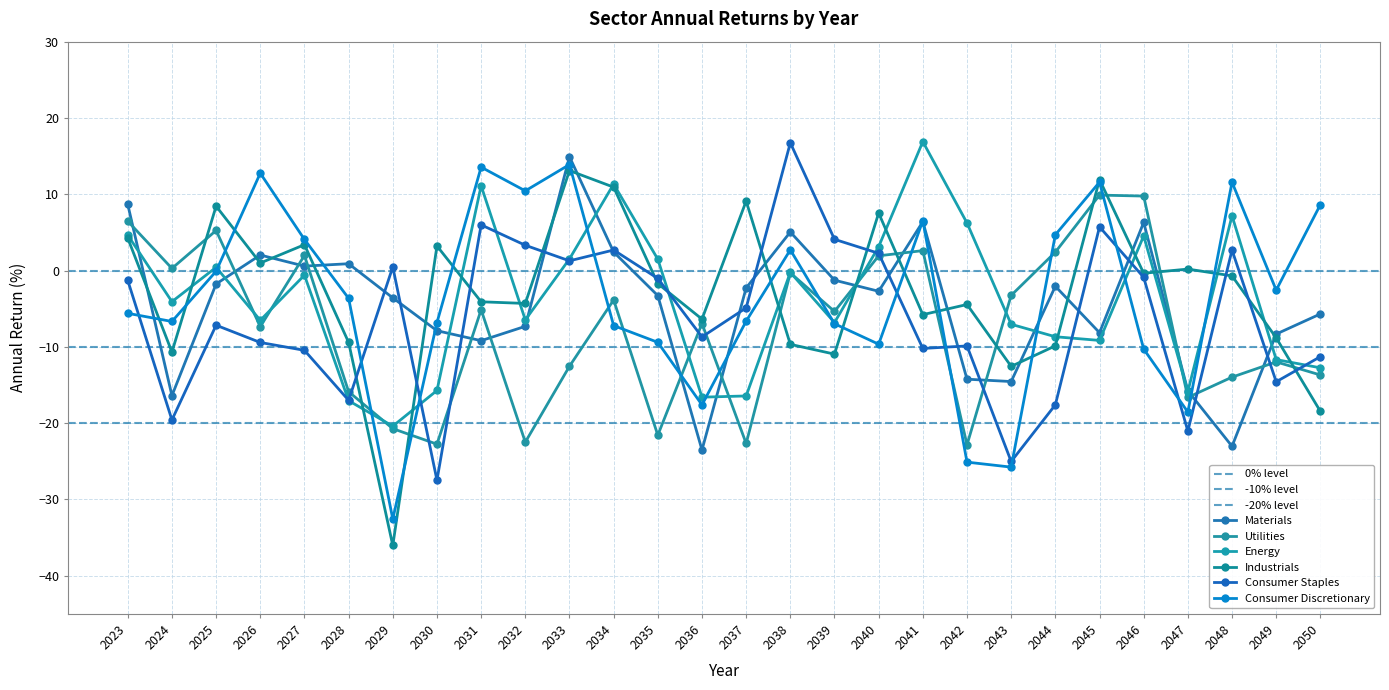

Reading left to right, extract all data points from this chart.

Materials: 2023=8.7	2024=-16.4	2025=-1.8	2026=2.0	2027=0.6	2028=0.9	2029=-3.6	2030=-7.9	2031=-9.2	2032=-7.3	2033=14.9	2034=2.4	2035=-3.3	2036=-23.5	2037=-2.3	2038=5.0	2039=-1.3	2040=-2.7	2041=6.4	2042=-14.2	2043=-14.5	2044=-2.1	2045=-8.1	2046=6.3	2047=-15.8	2048=-23.0	2049=-8.3	2050=-5.7
Utilities: 2023=6.5	2024=0.3	2025=5.3	2026=-7.4	2027=2.0	2028=-15.9	2029=-20.7	2030=-22.8	2031=-5.1	2032=-22.5	2033=-12.5	2034=-3.9	2035=-21.6	2036=-6.9	2037=-22.7	2038=-0.3	2039=-5.4	2040=1.9	2041=2.6	2042=-22.8	2043=-3.3	2044=2.4	2045=9.9	2046=9.8	2047=-16.6	2048=-14.0	2049=-12.0	2050=-13.7
Energy: 2023=4.6	2024=-4.1	2025=0.4	2026=-6.5	2027=-0.6	2028=-17.1	2029=-20.4	2030=-15.7	2031=11.1	2032=-6.5	2033=1.5	2034=11.3	2035=1.5	2036=-16.6	2037=-16.4	2038=-0.2	2039=-6.8	2040=3.1	2041=16.9	2042=6.2	2043=-7.0	2044=-8.7	2045=-9.2	2046=4.5	2047=-15.9	2048=7.2	2049=-11.7	2050=-12.7
Industrials: 2023=4.2	2024=-10.7	2025=8.4	2026=1.0	2027=3.4	2028=-9.4	2029=-36.0	2030=3.2	2031=-4.1	2032=-4.3	2033=13.1	2034=10.9	2035=-1.7	2036=-6.4	2037=9.1	2038=-9.7	2039=-11.0	2040=7.5	2041=-5.8	2042=-4.5	2043=-12.6	2044=-9.9	2045=11.9	2046=-0.4	2047=0.2	2048=-0.7	2049=-8.8	2050=-18.5
Consumer Staples: 2023=-1.3	2024=-19.6	2025=-7.2	2026=-9.4	2027=-10.5	2028=-17.0	2029=0.5	2030=-27.5	2031=6.0	2032=3.3	2033=1.3	2034=2.7	2035=-1.0	2036=-8.7	2037=-4.9	2038=16.7	2039=4.1	2040=2.3	2041=-10.2	2042=-9.9	2043=-25.0	2044=-17.6	2045=5.7	2046=-0.9	2047=-21.0	2048=2.7	2049=-14.6	2050=-11.3
Consumer Discretionary: 2023=-5.6	2024=-6.7	2025=-0.1	2026=12.8	2027=4.1	2028=-3.6	2029=-32.6	2030=-6.8	2031=13.6	2032=10.4	2033=13.9	2034=-7.2	2035=-9.4	2036=-17.6	2037=-6.6	2038=2.7	2039=-7.0	2040=-9.7	2041=6.5	2042=-25.1	2043=-25.8	2044=4.7	2045=11.6	2046=-10.3	2047=-18.5	2048=11.6	2049=-2.6	2050=8.6